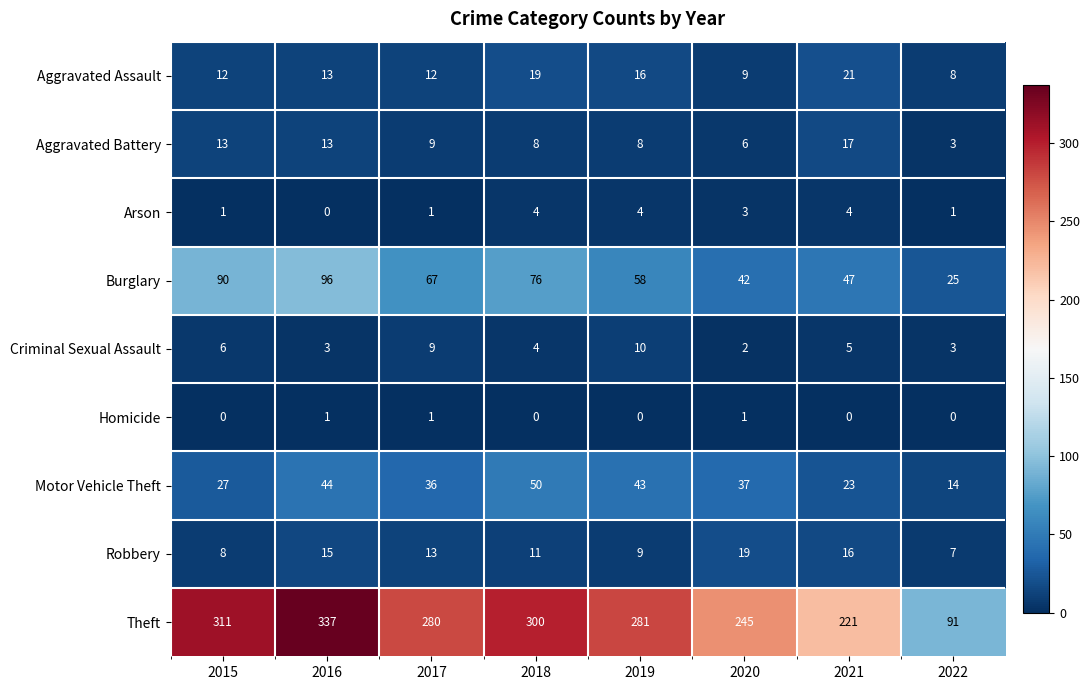

True or false: Theft has a value of 245 at 2020.

True